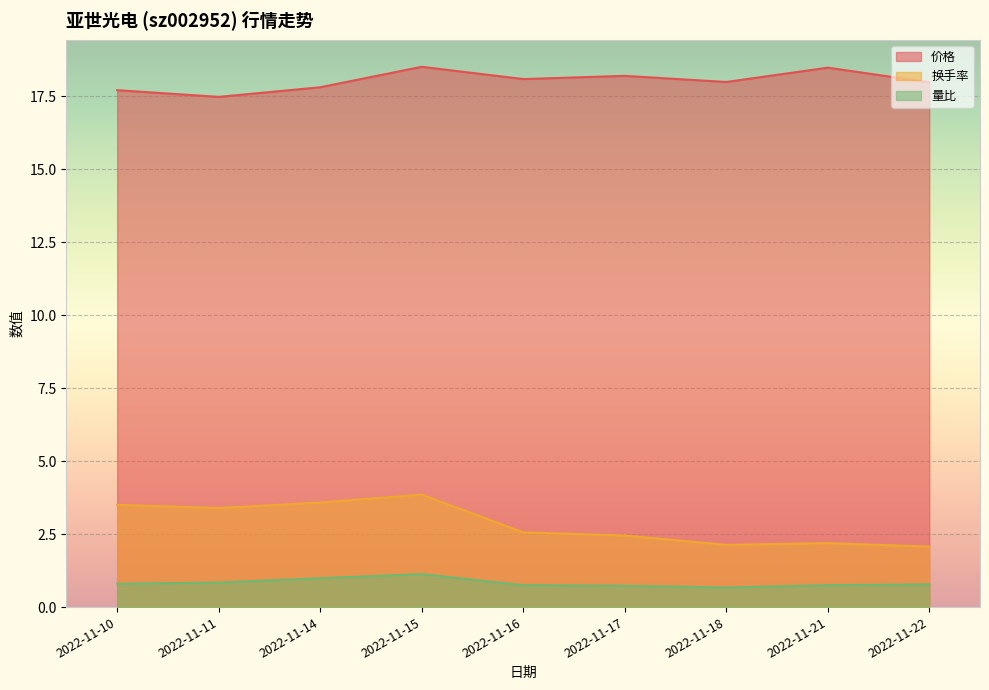

At how many categories does at least one series exceed 13?

9